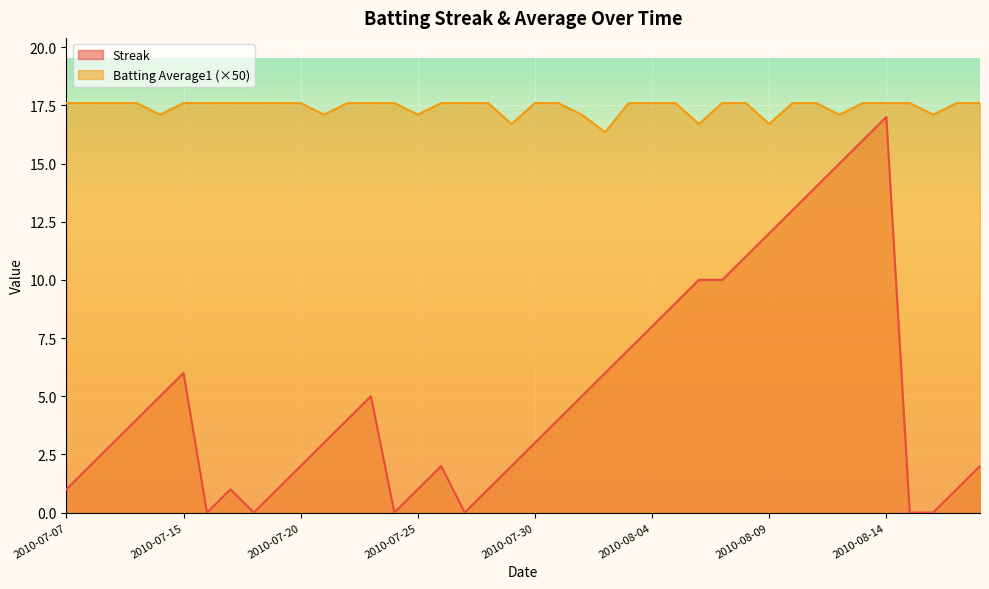

Reading left to right, what are all the values shown in this chart?

Streak: 1.0	2.0	3.0	4.0	5.0	6.0	0.0	1.0	0.0	1.0	2.0	3.0	4.0	5.0	0.0	1.0	2.0	0.0	1.0	2.0	3.0	4.0	5.0	6.0	7.0	8.0	9.0	10.0	10.0	11.0	12.0	13.0	14.0	15.0	16.0	17.0	0.0	0.0	1.0	2.0
Batting Average1: 17.6	17.6	17.6	17.6	17.1	17.6	17.6	17.6	17.6	17.6	17.6	17.1	17.6	17.6	17.6	17.1	17.6	17.6	17.6	16.7	17.6	17.6	17.1	16.4	17.6	17.6	17.6	16.7	17.6	17.6	16.7	17.6	17.6	17.1	17.6	17.6	17.6	17.1	17.6	17.6